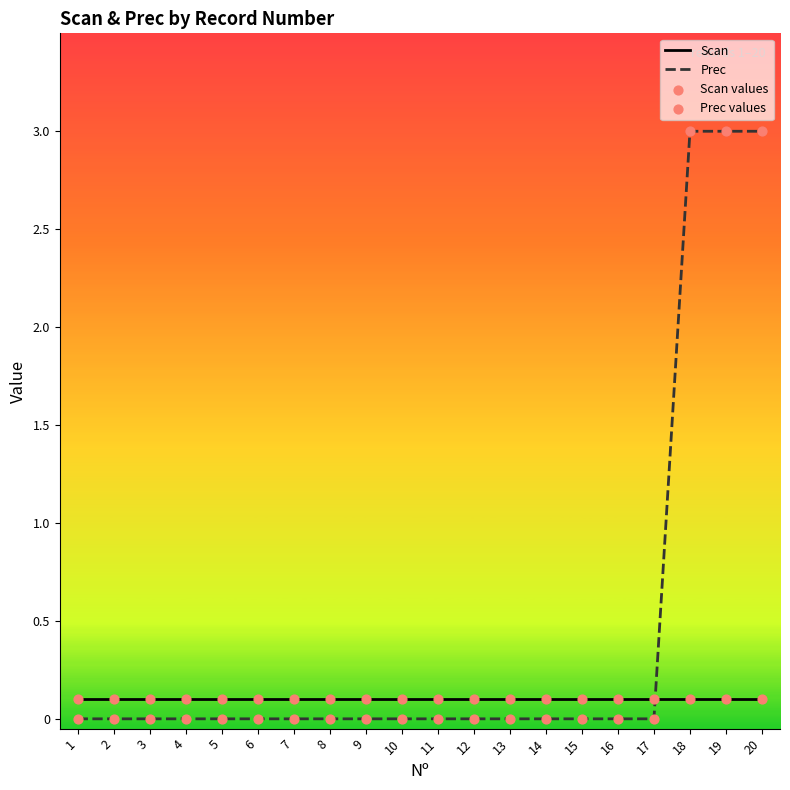

Is the value of Scan values at 19 greater than the value of Scan at 7?

No